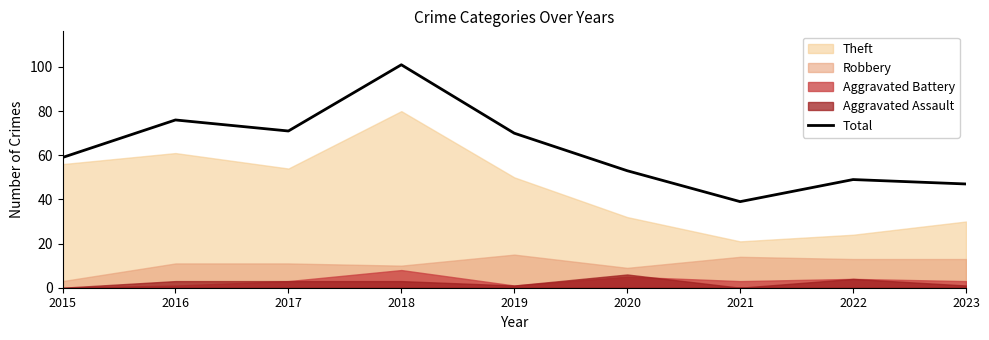

How many data points are above 59?

4